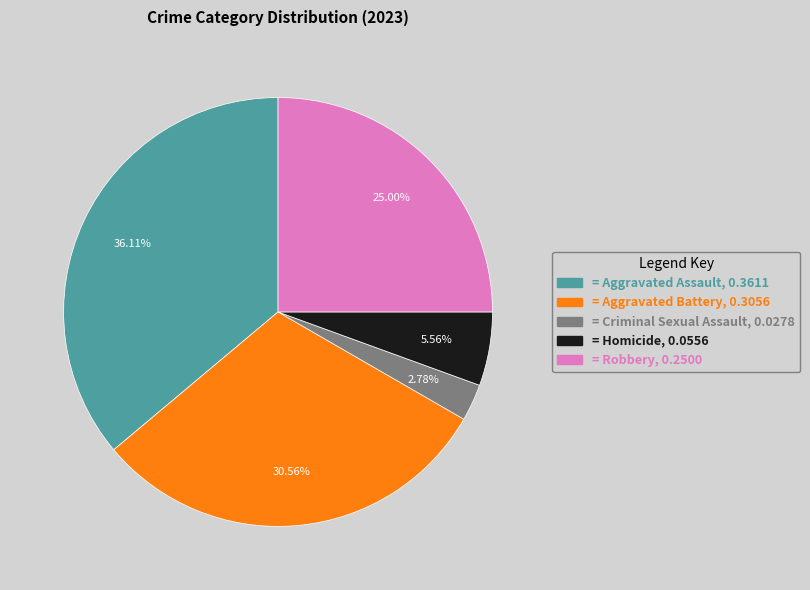

Is there any slice that represents more than half of the pie?

No